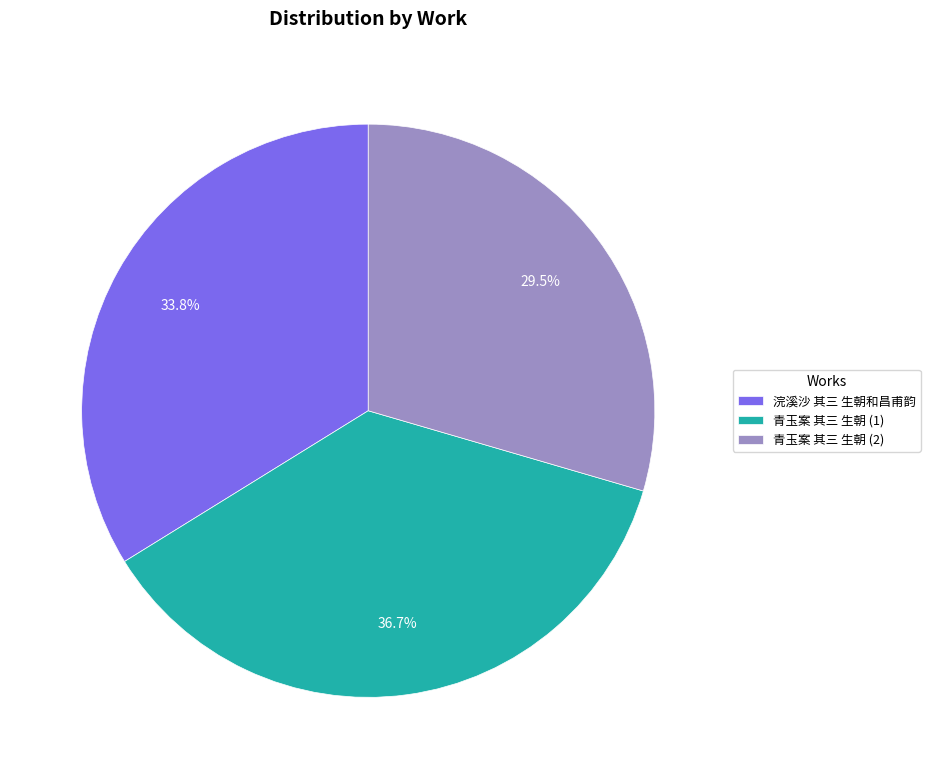

Rank the categories by value from highest to lowest.

青玉案 其三 生朝 (1), 浣溪沙 其三 生朝和昌甫韵, 青玉案 其三 生朝 (2)